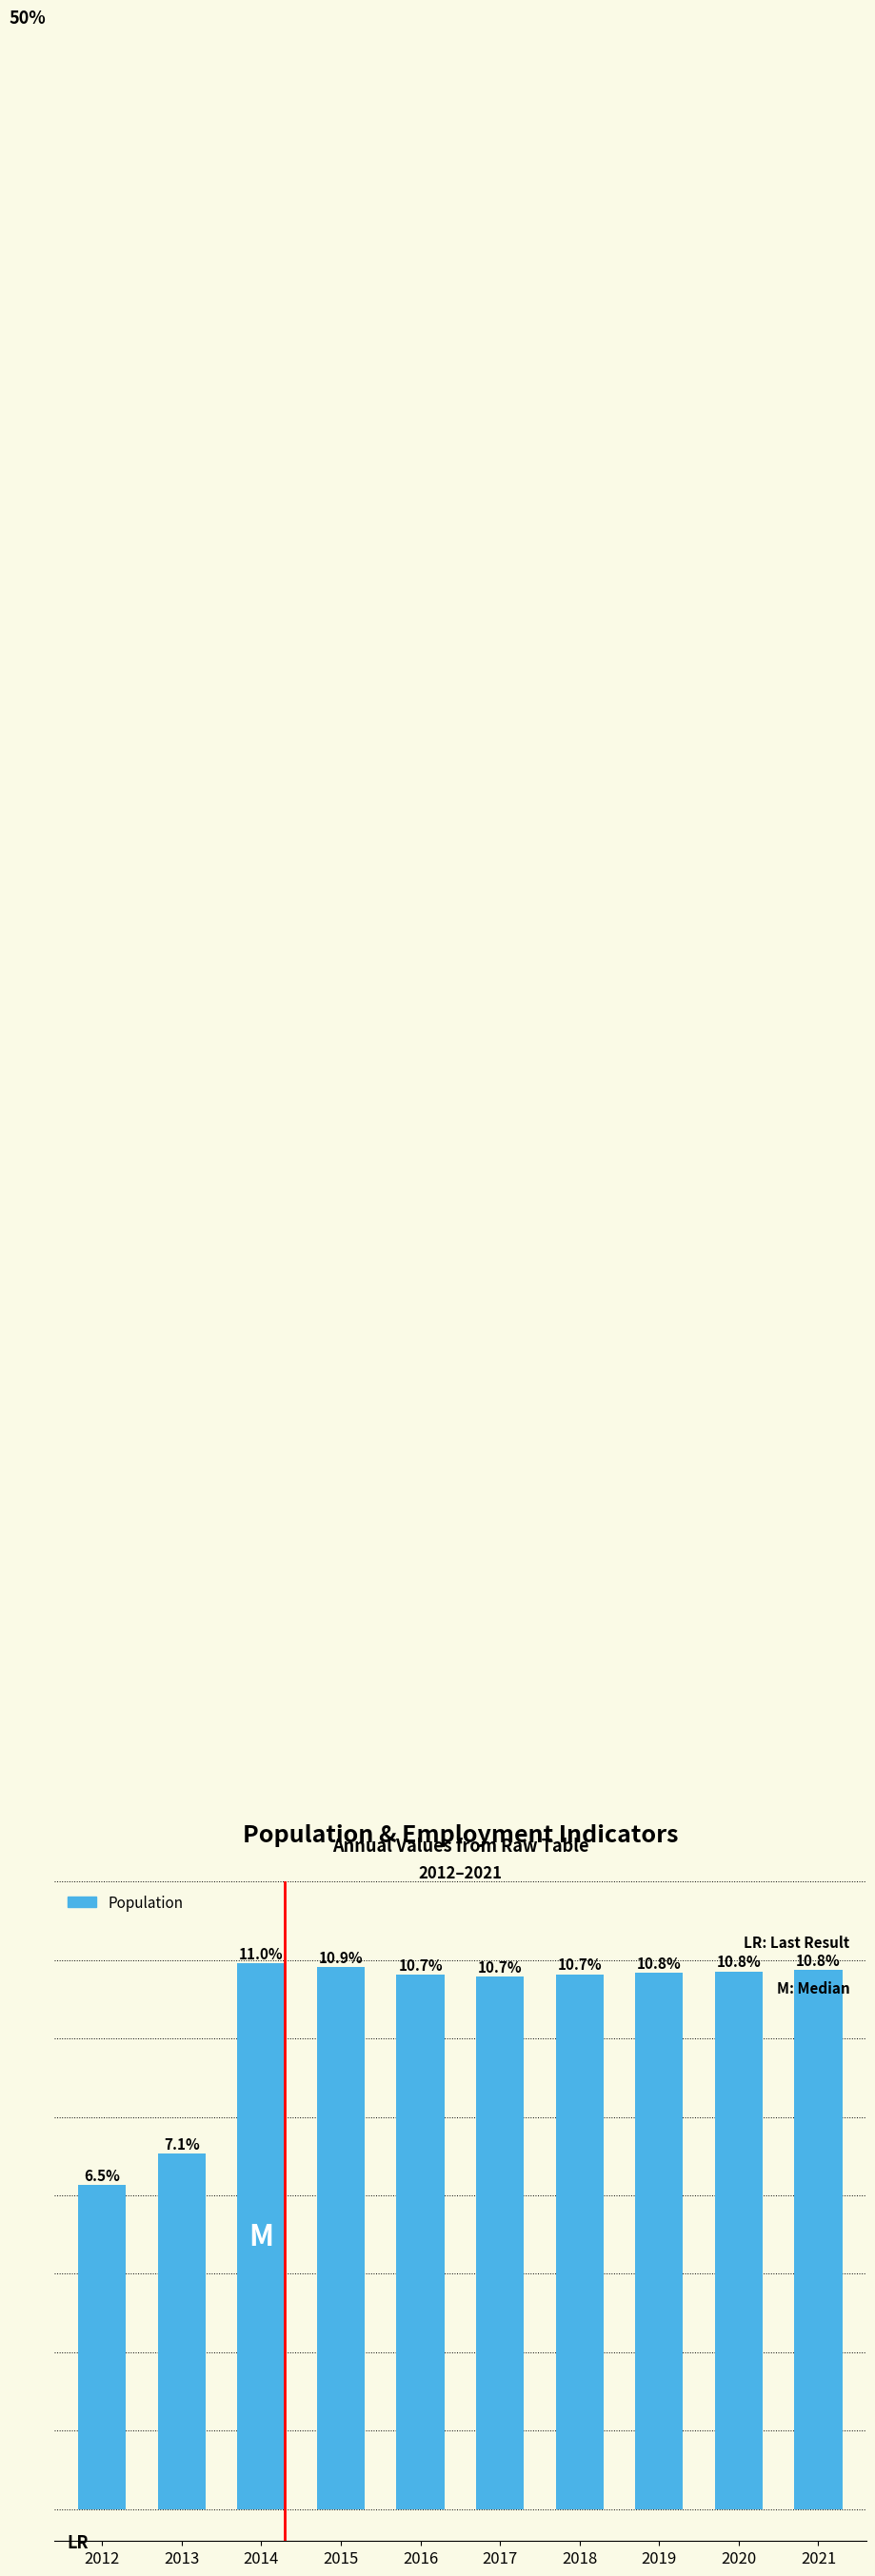

Are the bars horizontal?

No